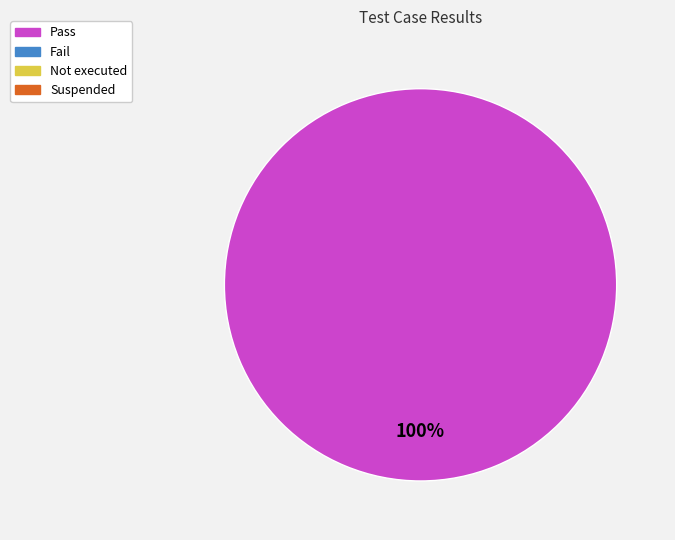

Does any single category account for the majority?

Yes